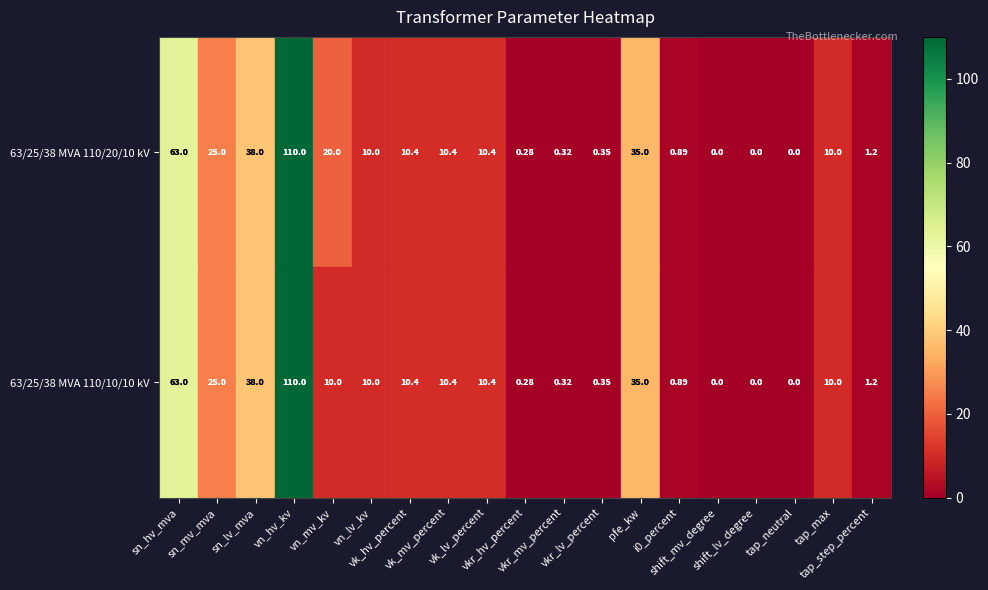

How many data points in 63/25/38 MVA 110/10/10 kV are less than 10?

8